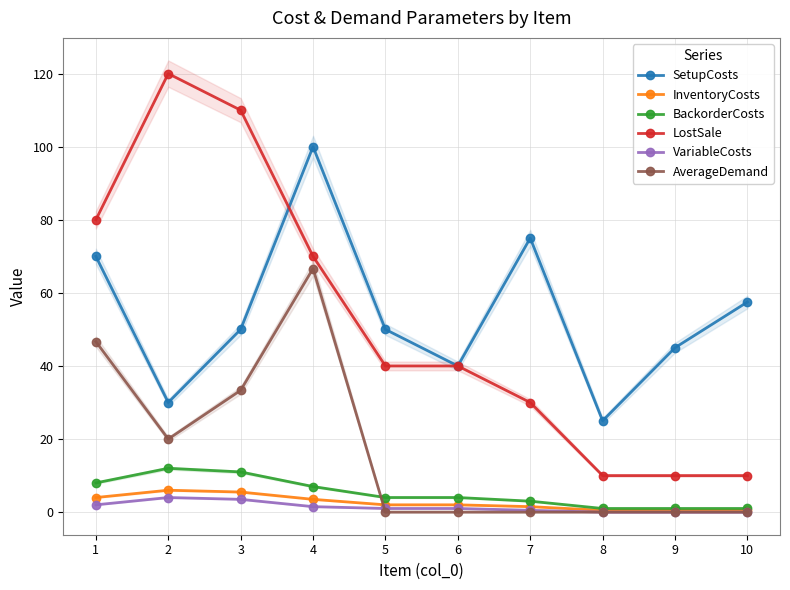

What is the total value across all series at 7?

110.0